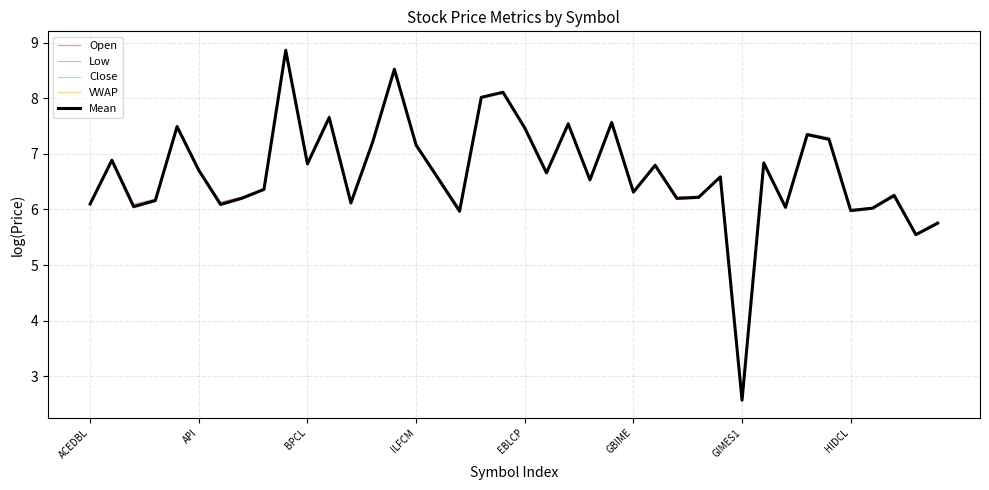

What is the minimum value shown in the chart?

2.6